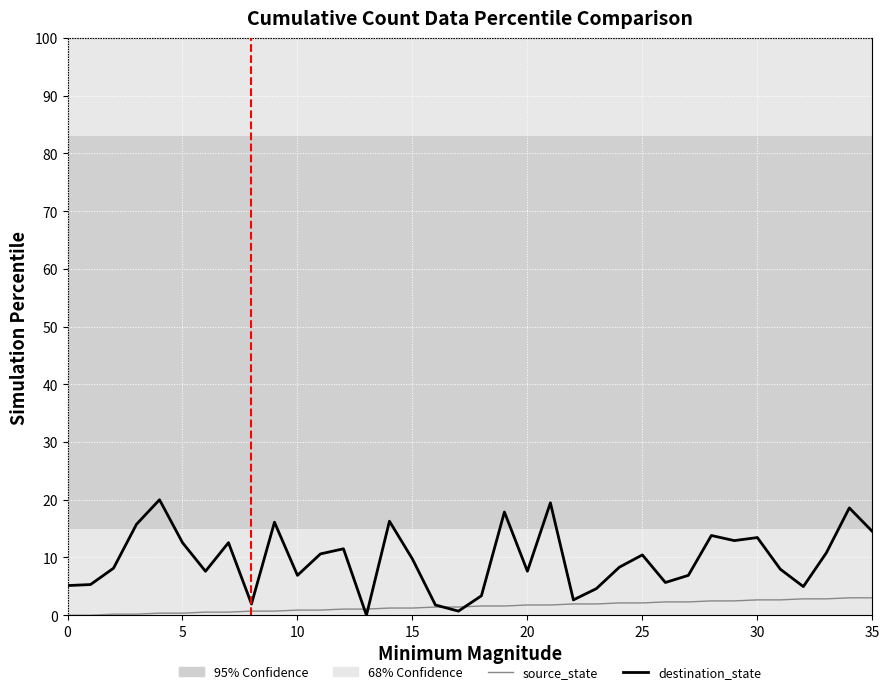

After their last crossing, which series has the higher values: destination_state or source_state?

destination_state